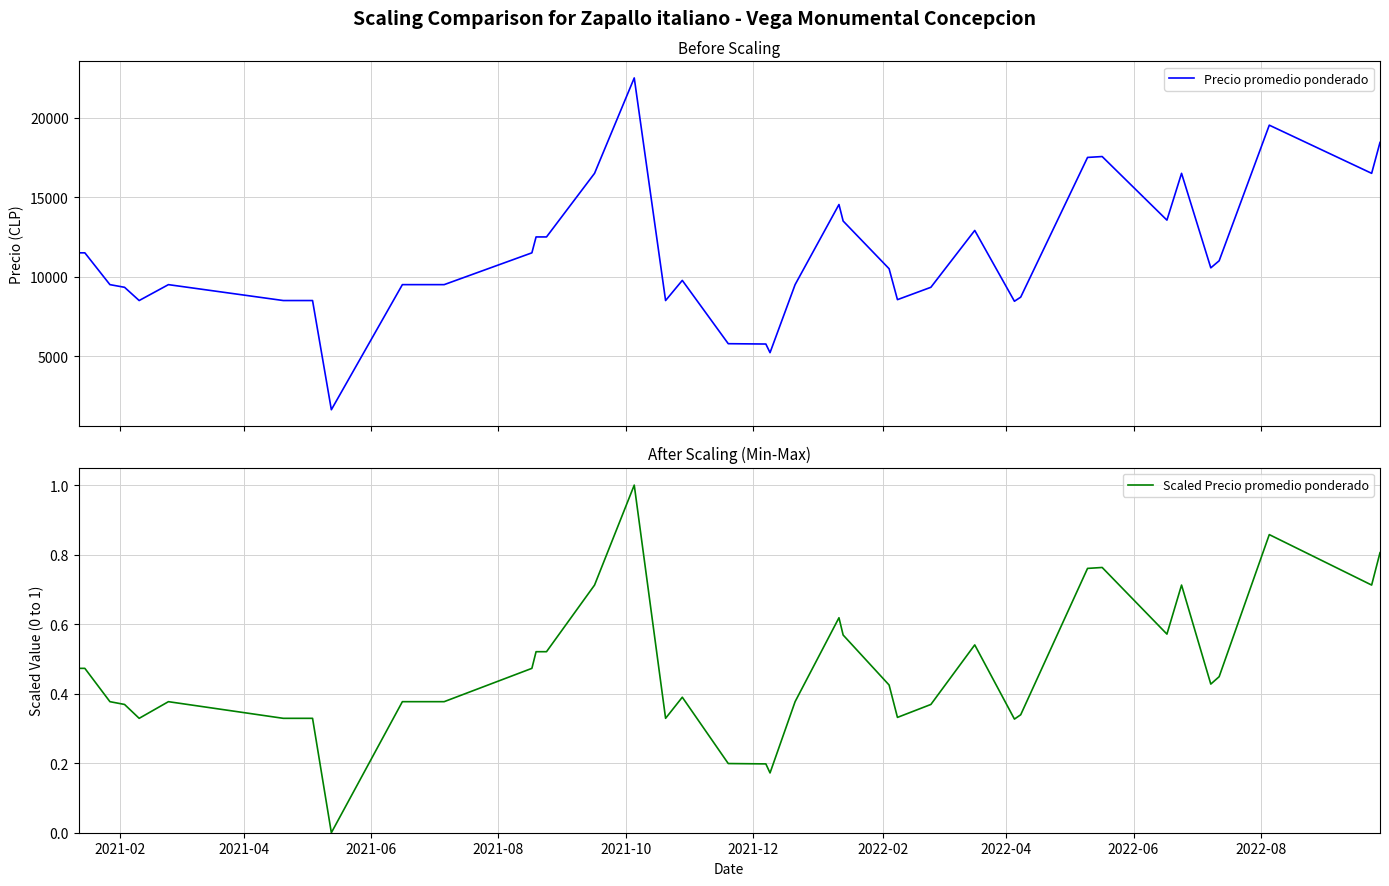

At how many categories does at least one series exceed 17995?

3